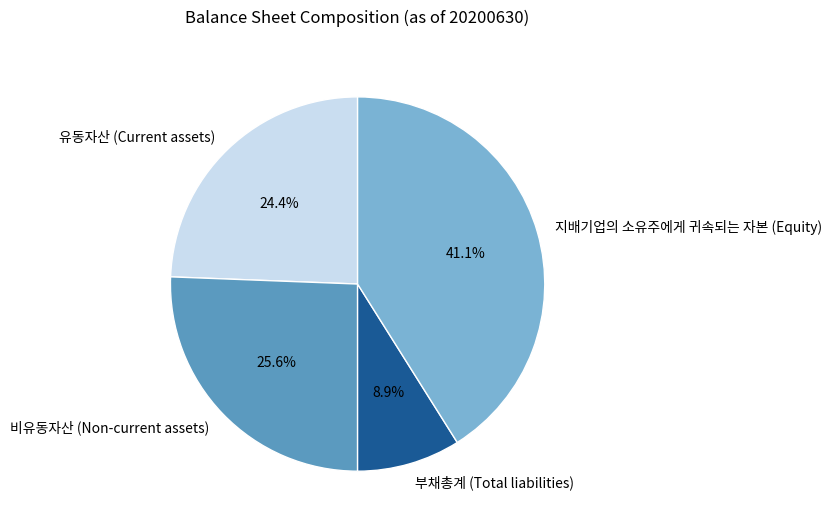

The 부채총계 (Total liabilities) slice represents 2% of the pie. True or false?

False